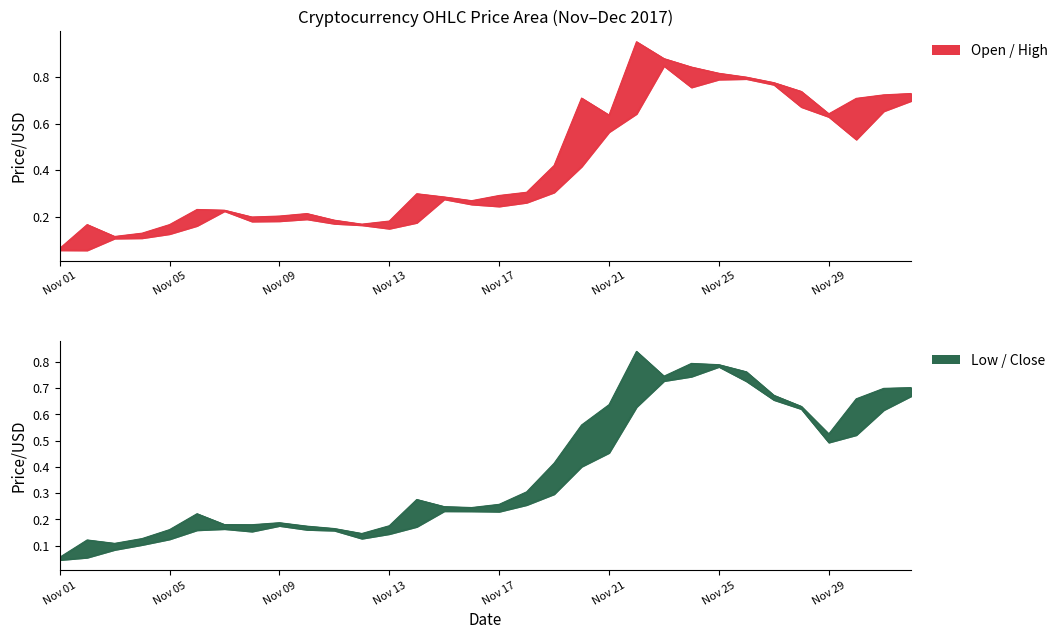

Does the chart have visible grid lines?

No